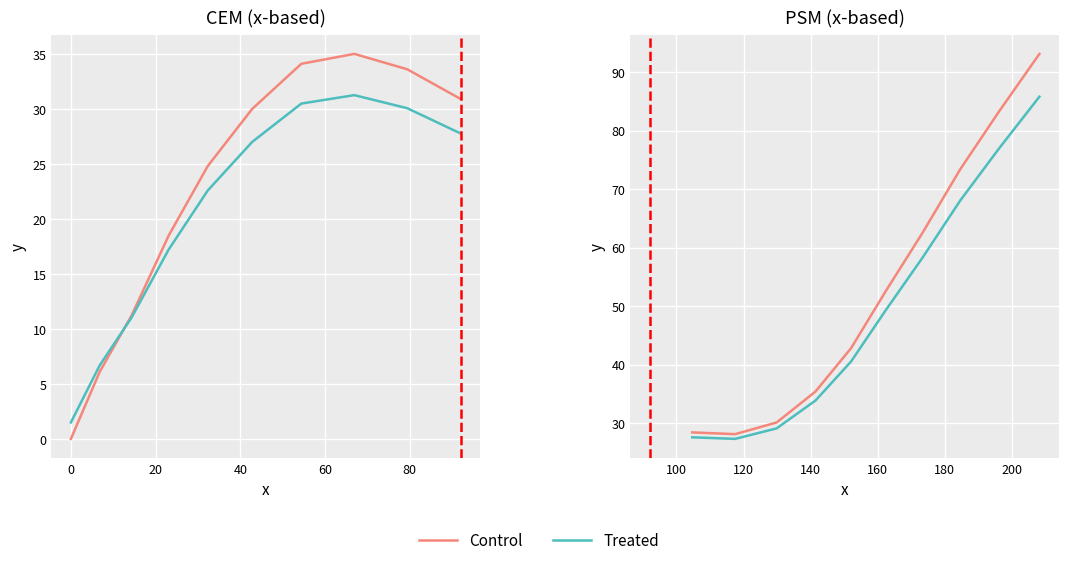

Which series has the widest spread of values?

Control